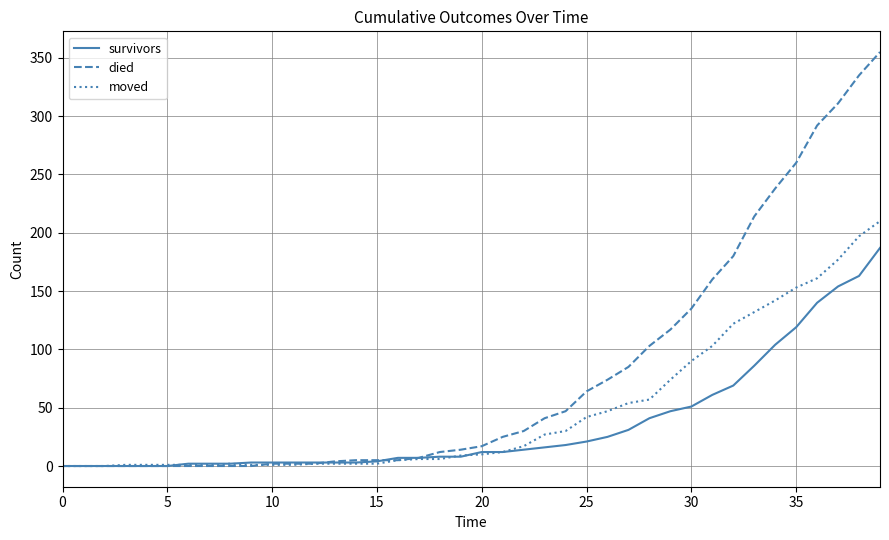

What are all the series names shown in the legend?

survivors, died, moved